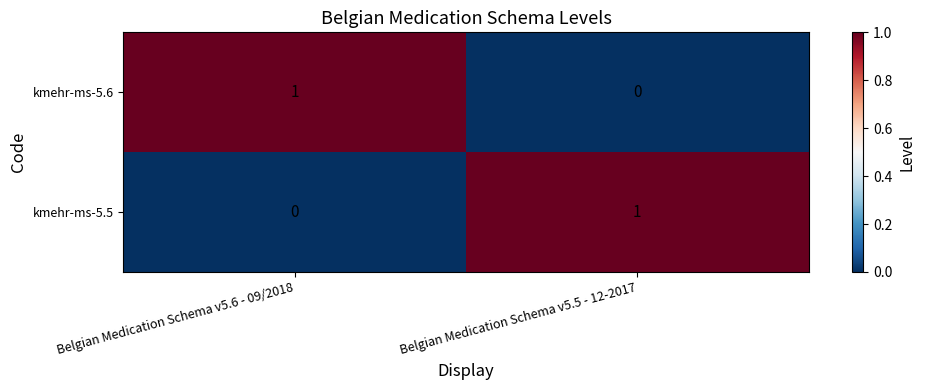

Reading left to right, extract all data points from this chart.

kmehr-ms-5.6: 1	0
kmehr-ms-5.5: 0	1